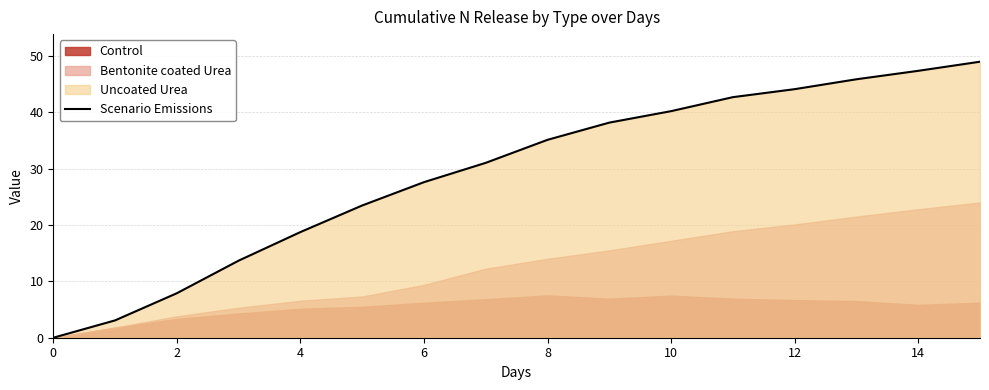

True or false: there are more than 1 points higher than both neighbors.

False